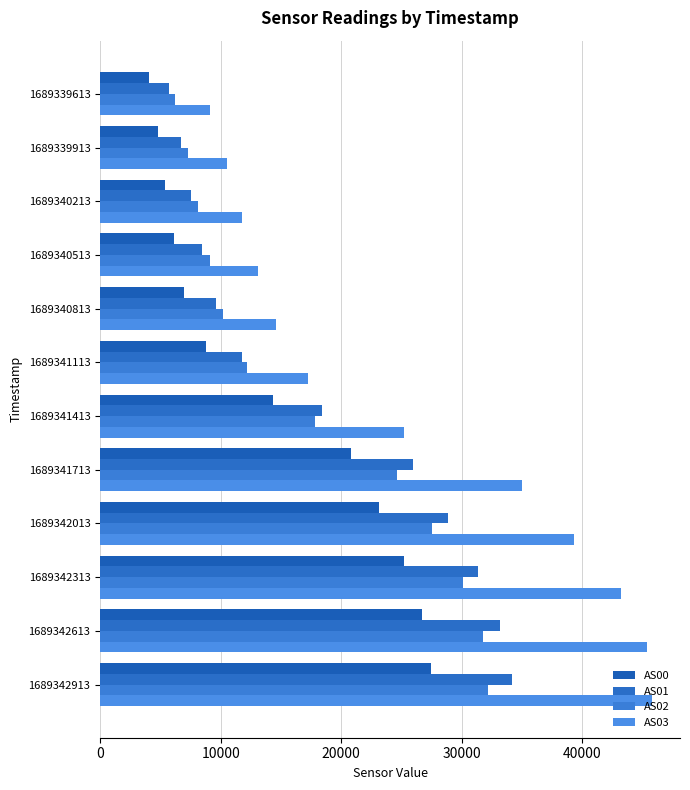

How many values in the AS01 series are below 18368?

6